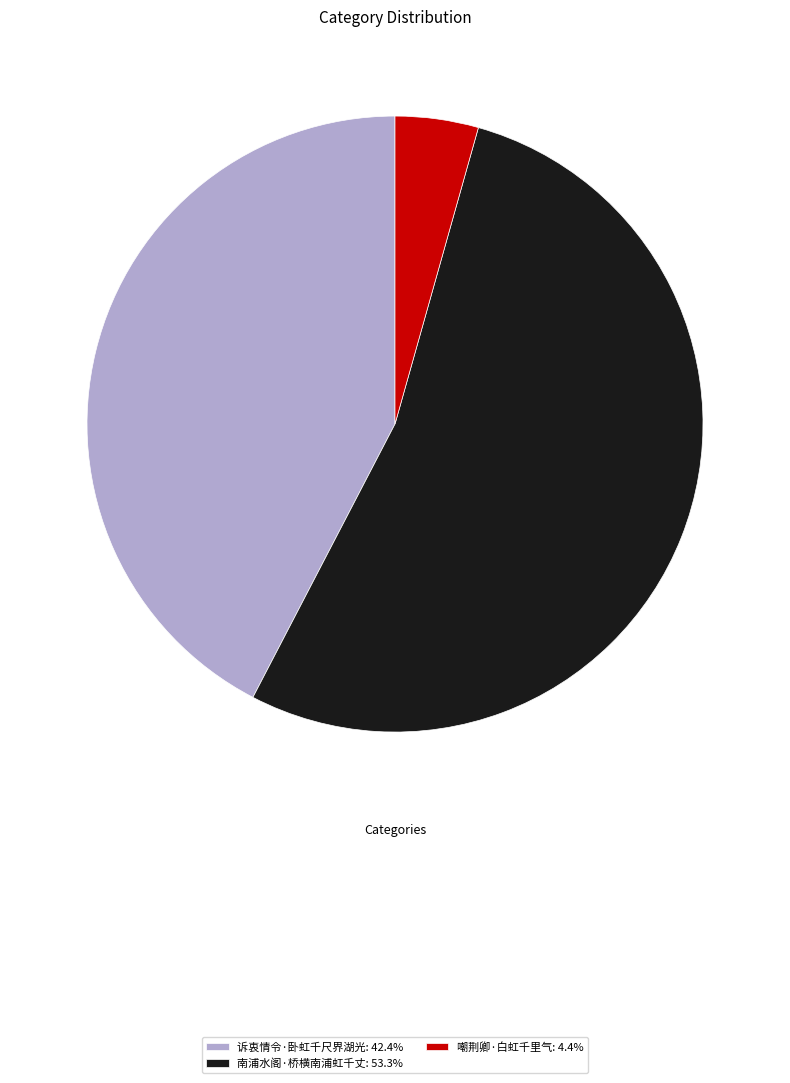

What is the largest slice in the pie chart?

南浦水阁·桥横南浦虹千丈